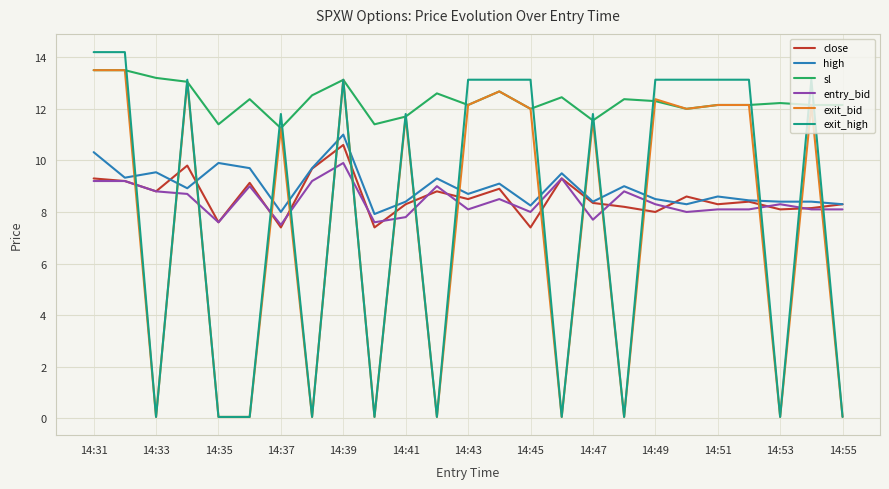

Which series has the largest range (max minus min)?

exit_high